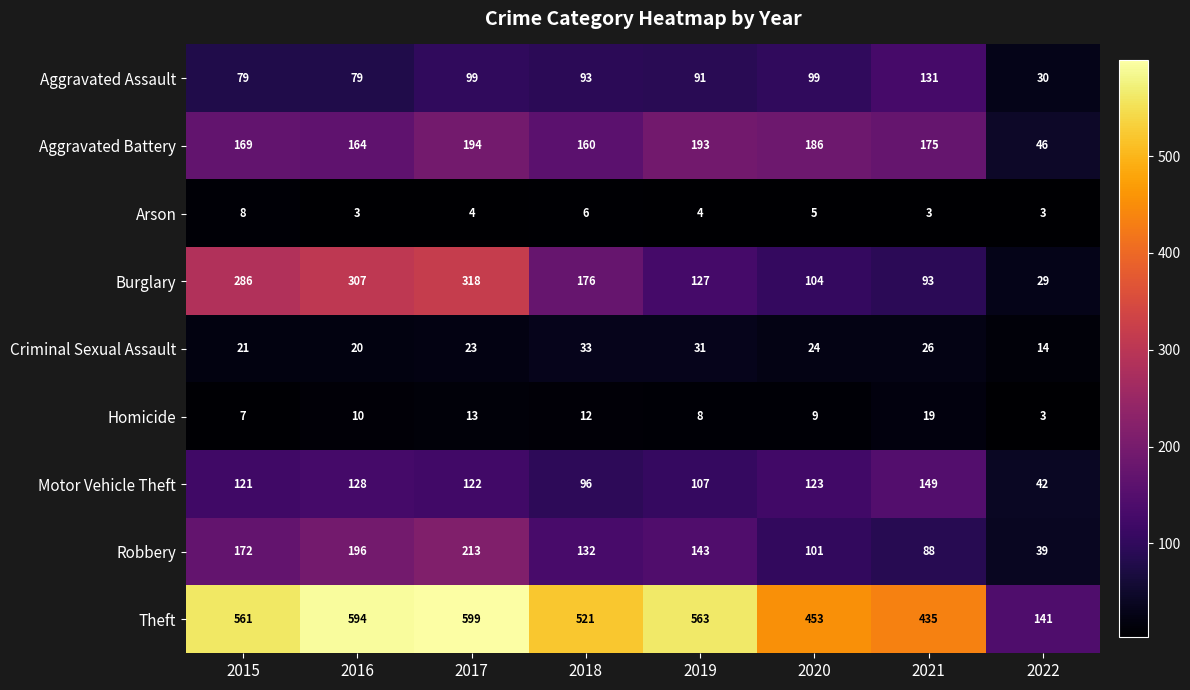

What is the difference between the maximum and minimum values in the Theft series?

458